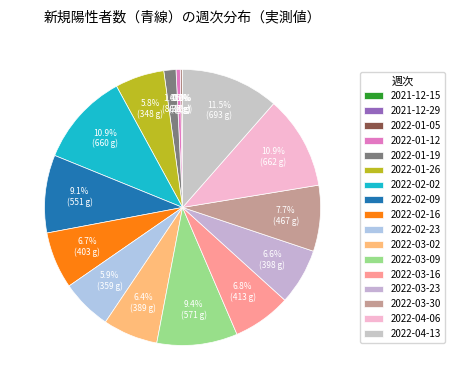

Which category has the biggest portion of the pie?

2022-04-13